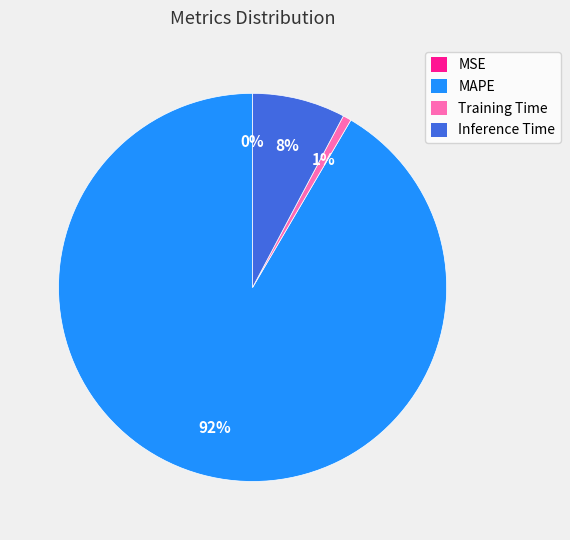

Do Inference Time and MAPE together represent more than half of the pie?

Yes